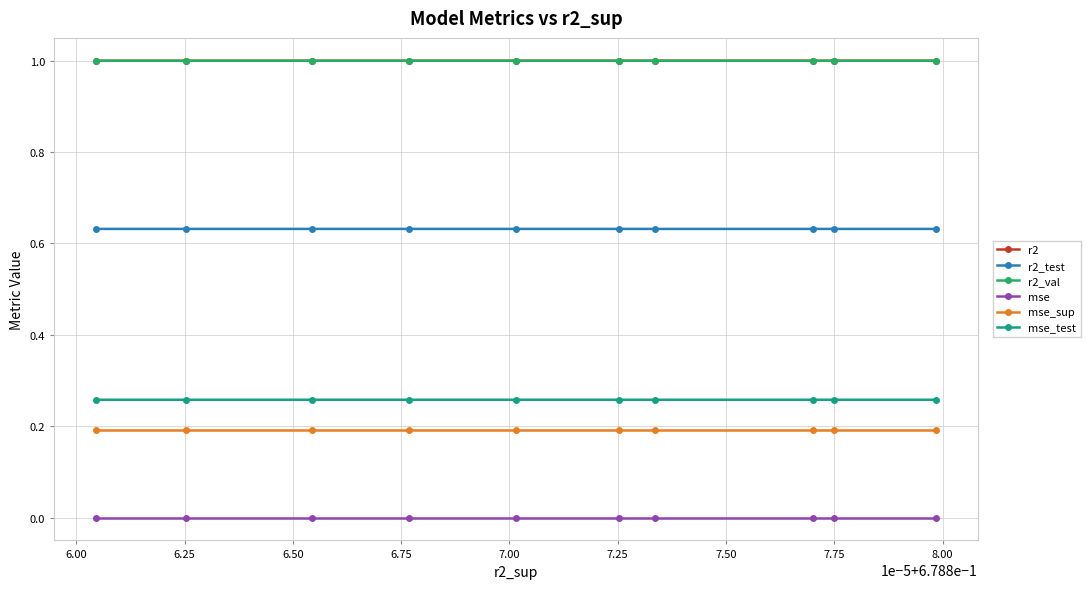

What is the maximum value shown in the chart?

1.0